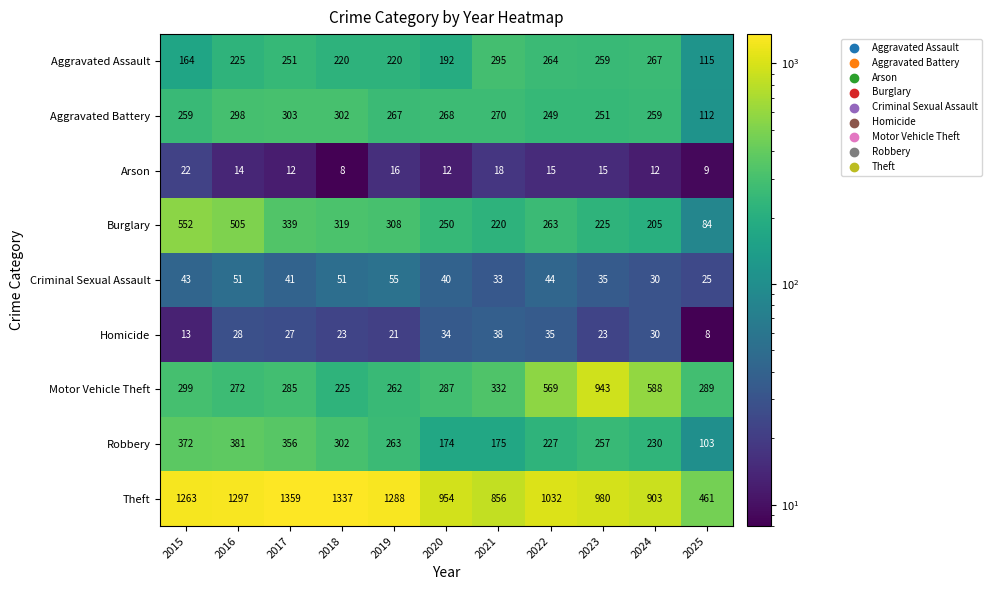

List the labels in order of Burglary value, largest first.

2015, 2016, 2017, 2018, 2019, 2022, 2020, 2023, 2021, 2024, 2025